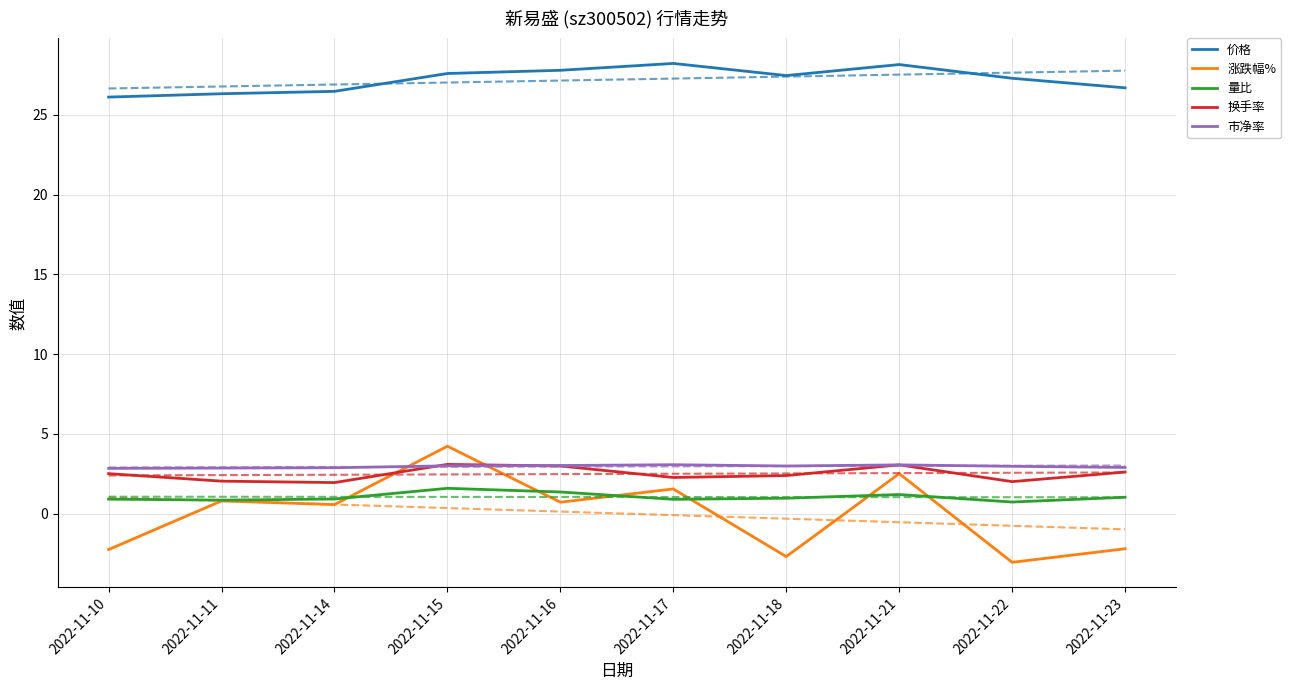

The 量比 series shows 1.4 at 2022-11-16. True or false?

True